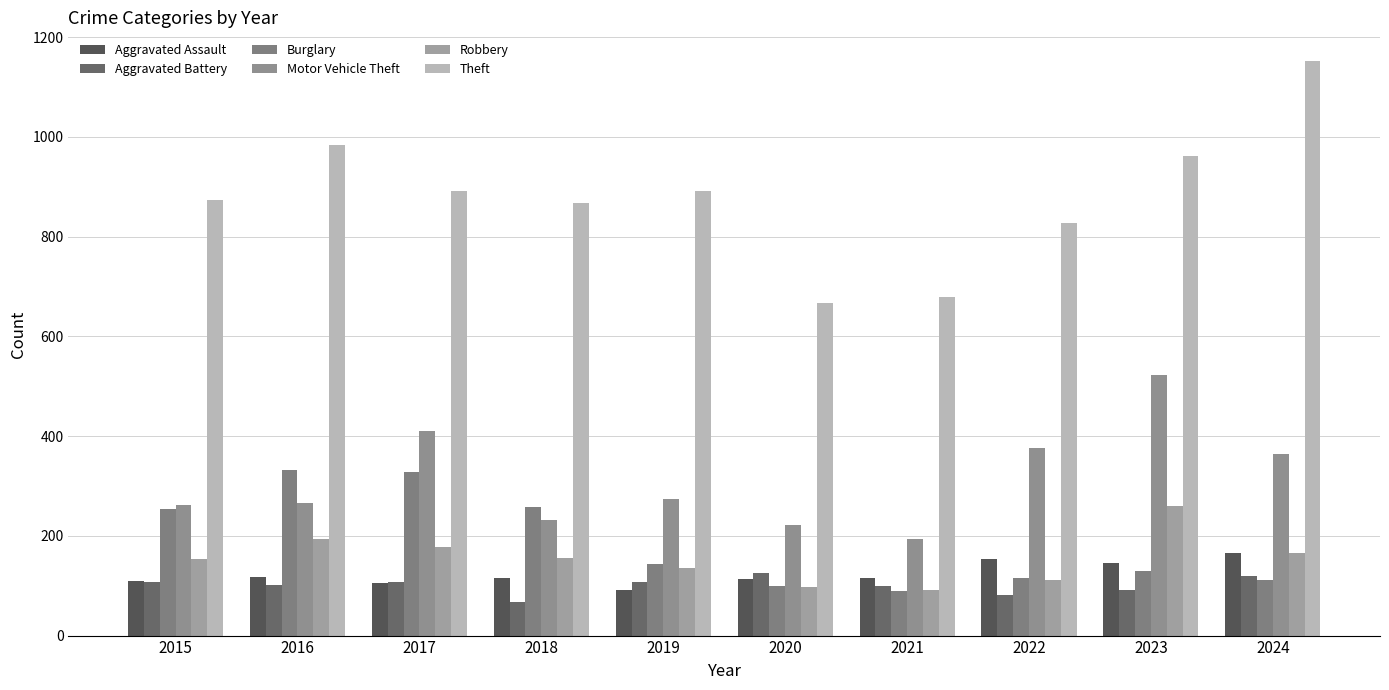

At how many categories does at least one series exceed 847?

7